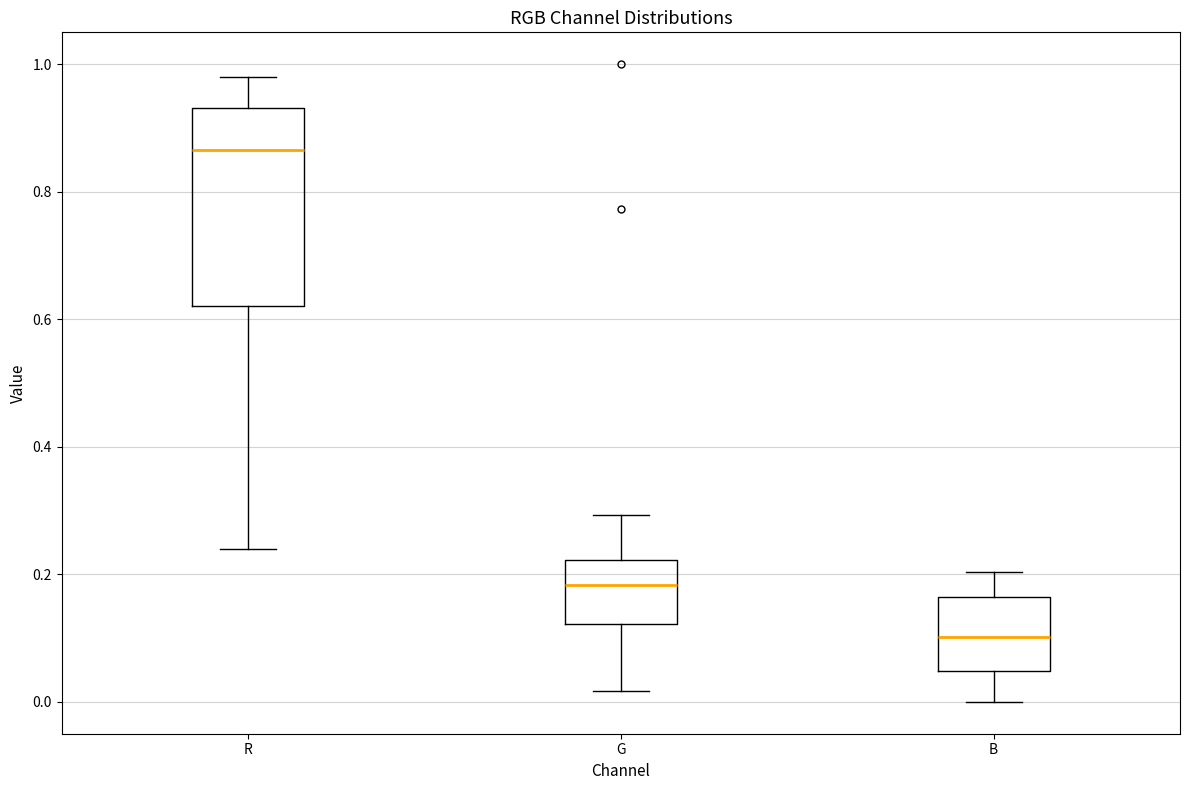

Reading left to right, read every box against the y-axis: the position of its median line, the range the box covers, and the ends of its whiskers. The values are not printed on the chart, so give them approximately, as read against the axis.

R: median 0.86, box 0.62 to 0.94, whiskers 0.24 to 0.98
G: median 0.18, box 0.12 to 0.22, whiskers 0.02 to 0.30
B: median 0.10, box 0.04 to 0.16, whiskers 0.00 to 0.20